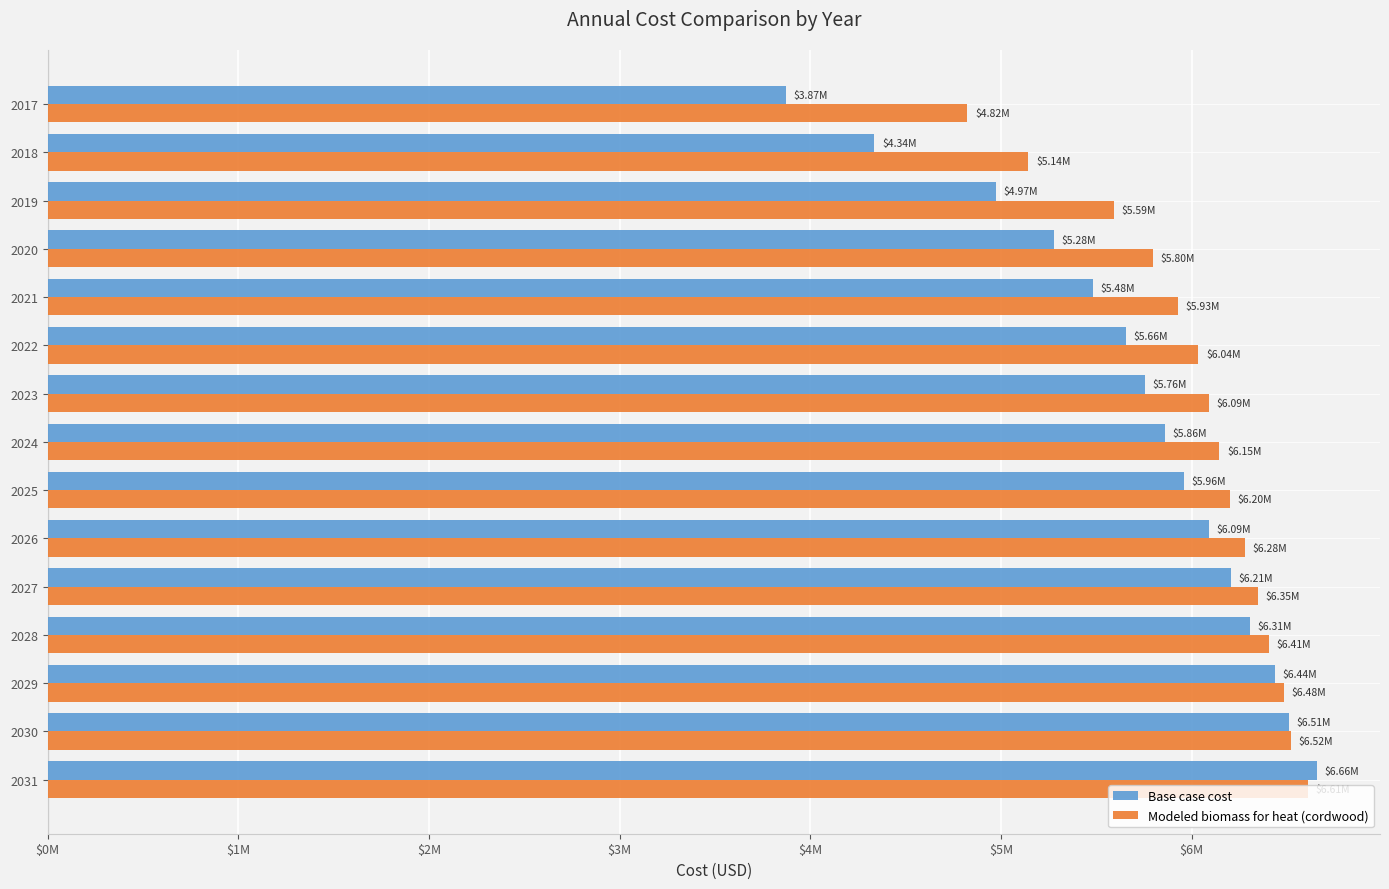

What are all the series names shown in the legend?

Base case cost, Modeled biomass for heat (cordwood)